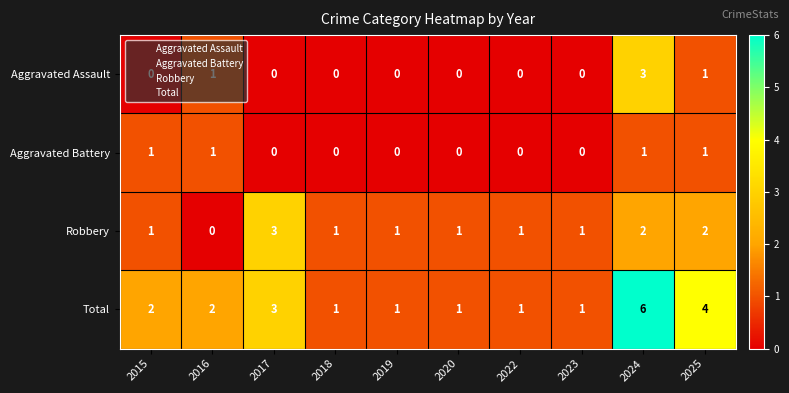

Which series has the largest total across all categories?

Total